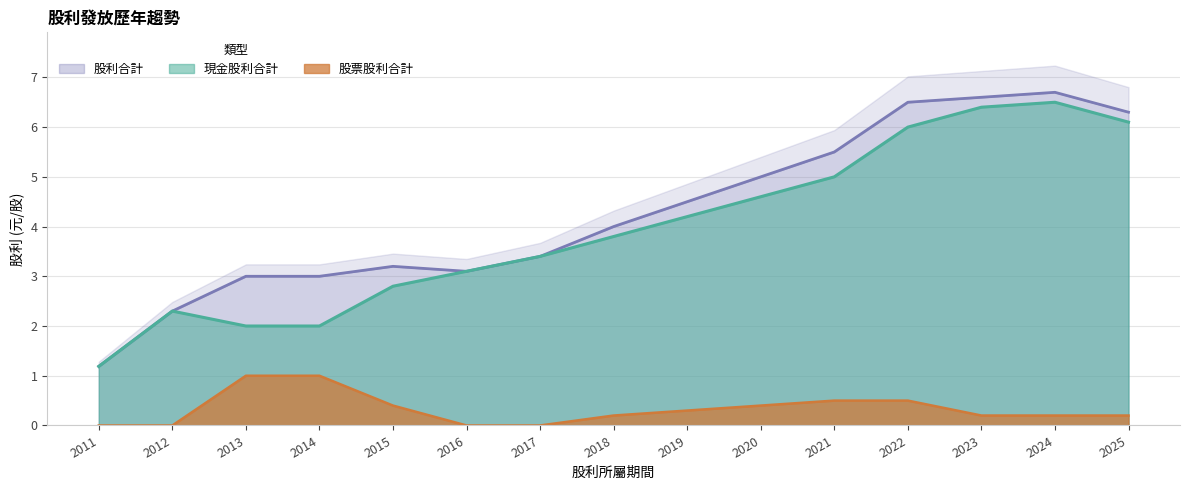

Reading left to right, list all the values displayed in this chart.

現金股利合計: 1.2	2.3	2.0	2.0	2.8	3.1	3.4	3.8	4.2	4.6	5.0	6.0	6.4	6.5	6.1
股票股利合計: 0.0	0.0	1.0	1.0	0.4	0.0	0.0	0.2	0.3	0.4	0.5	0.5	0.2	0.2	0.2
股利合計: 1.2	2.3	3.0	3.0	3.2	3.1	3.4	4.0	4.5	5.0	5.5	6.5	6.6	6.7	6.3